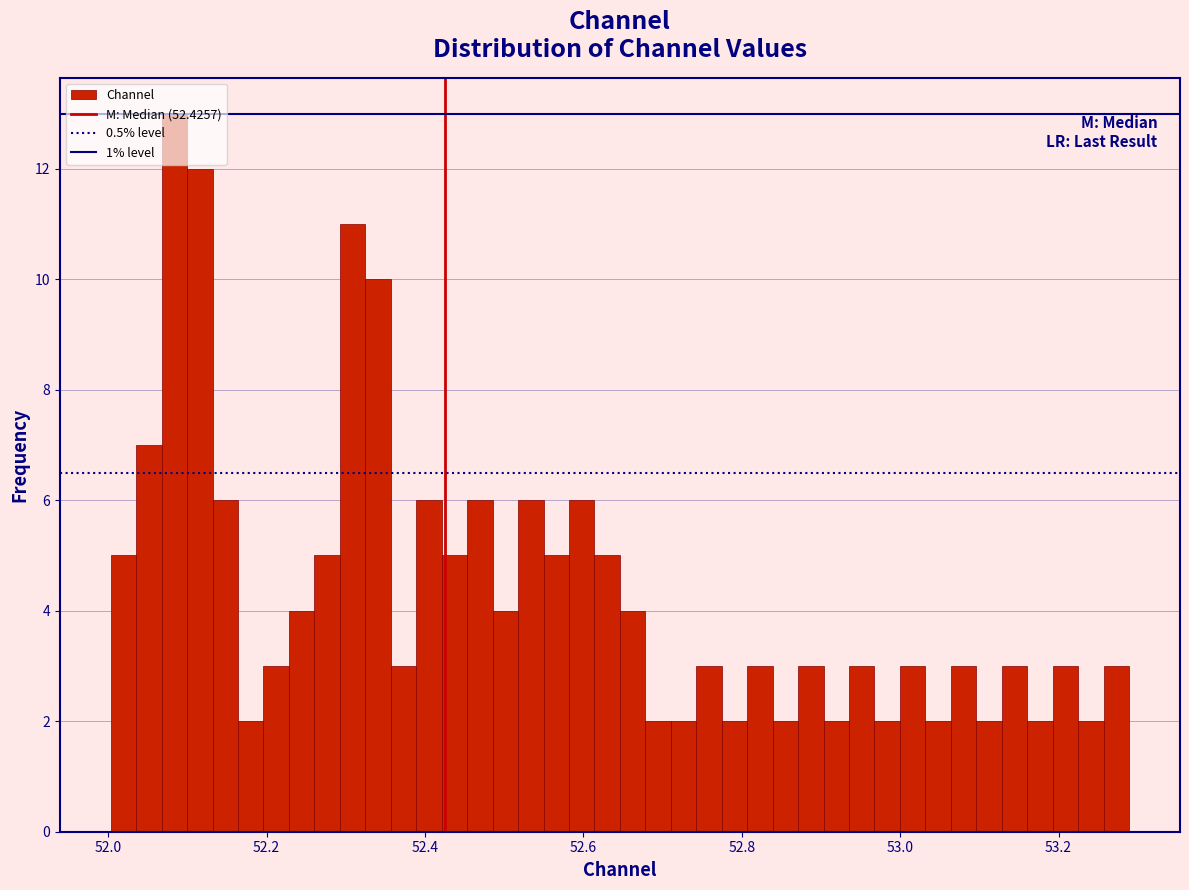

Around what value on the x-axis is the tallest bar? Give the approximate position of its centre, as read against the axis.

52.08